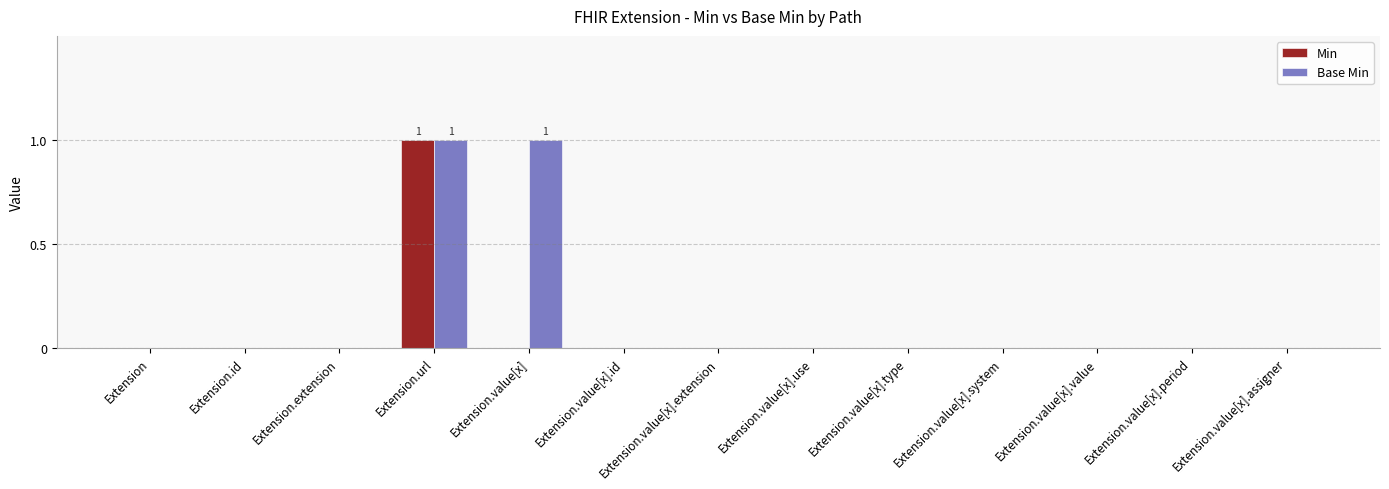

True or false: Min has a value of 0 at Extension.url.

False